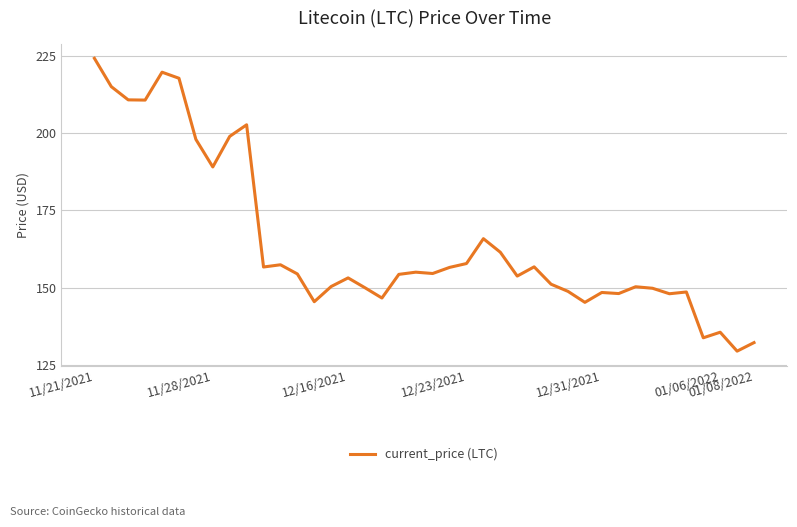

What is the difference between the maximum and minimum values?

94.6